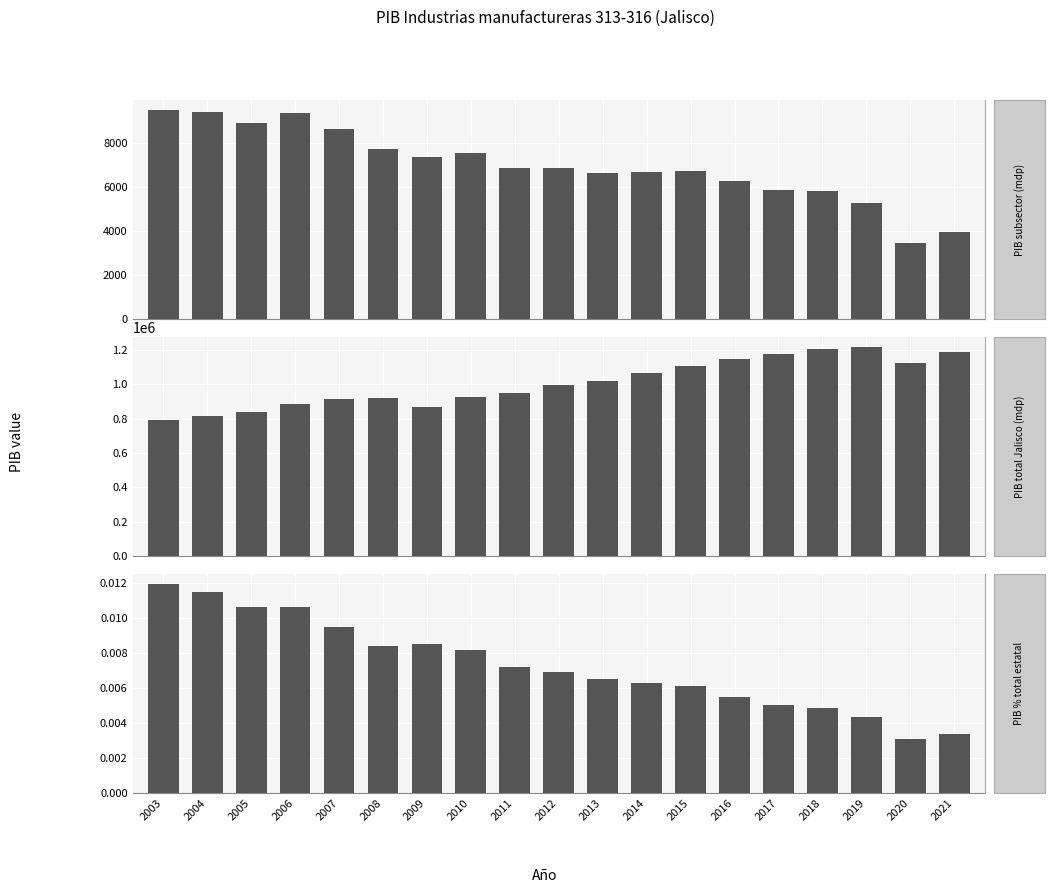

What is the sum of all PIB total values?

19172574.8